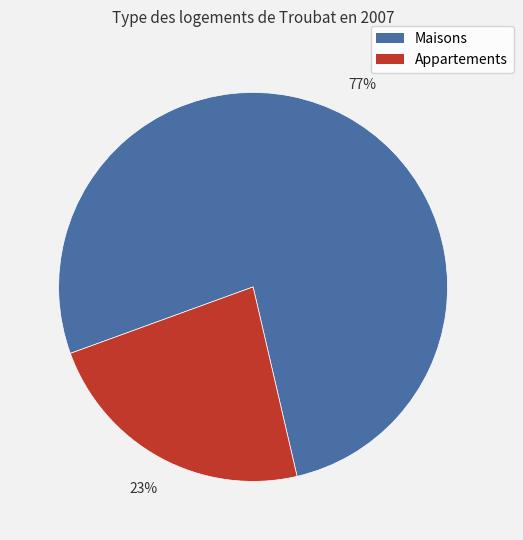

Is there any slice that represents more than half of the pie?

Yes